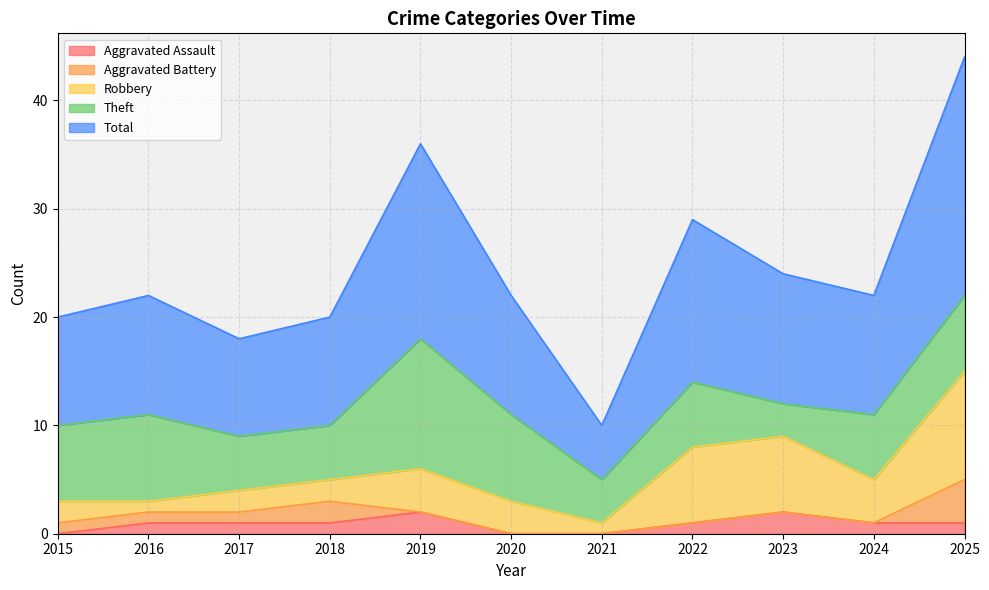

How many Robbery values are between 2 and 7?

8